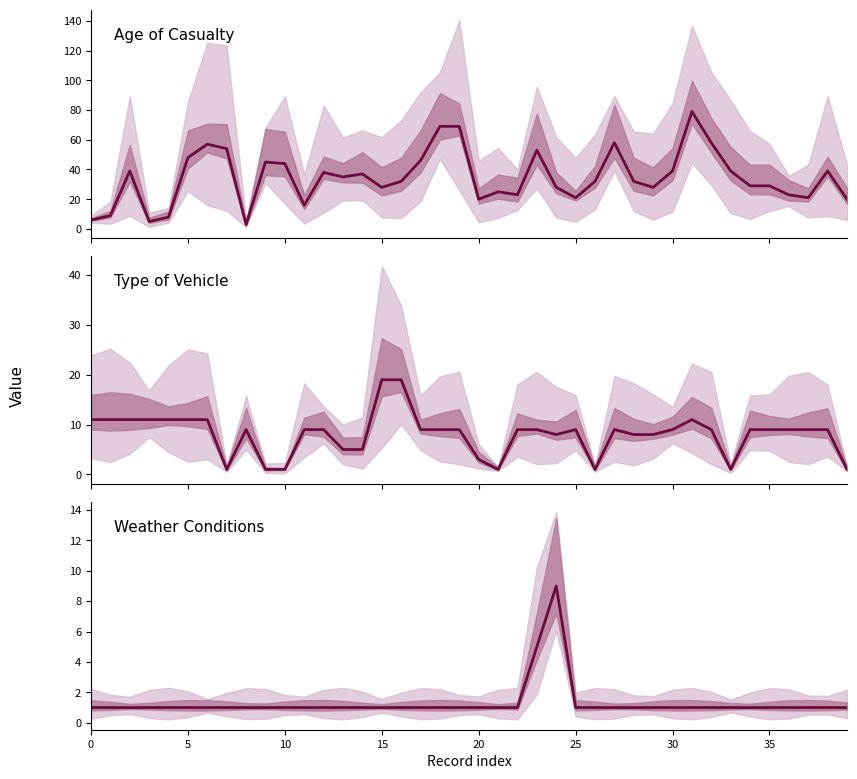

What are all the series names shown in the legend?

Age of Casualty, Type of Vehicle, Weather Conditions